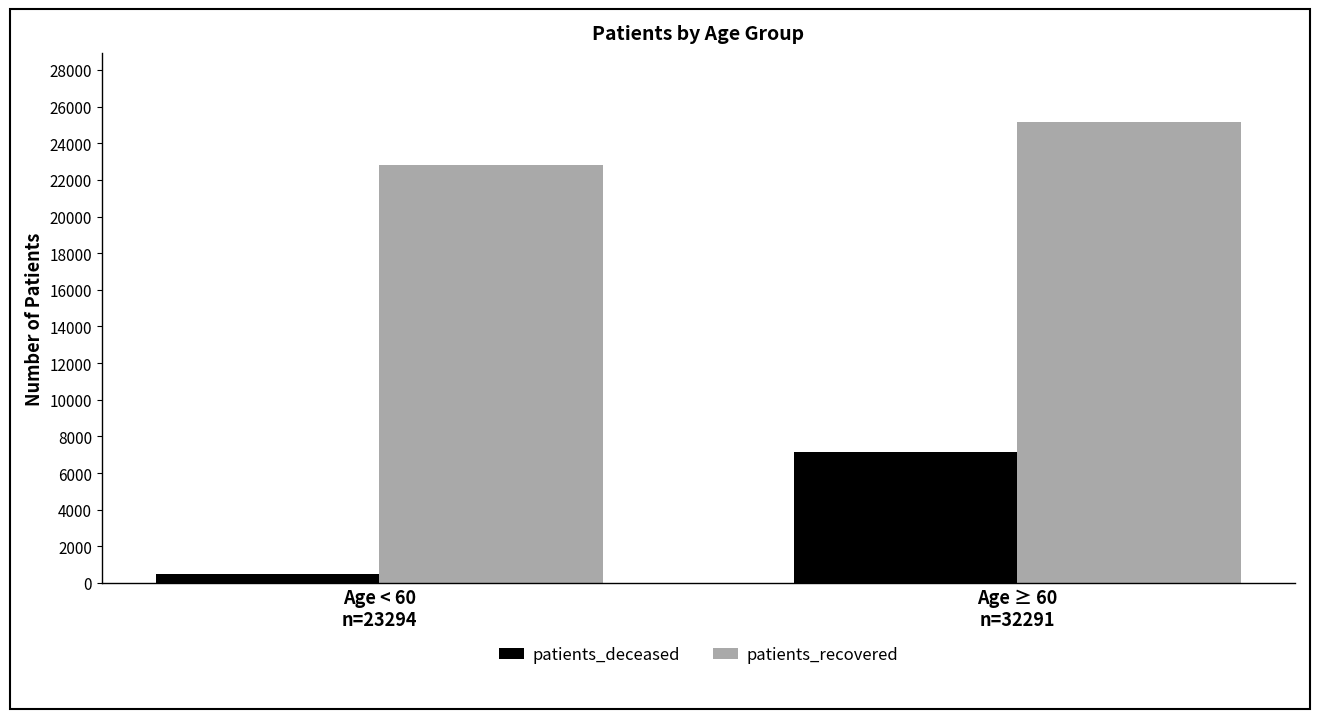

What is the highest value of the patients_recovered series?

25158